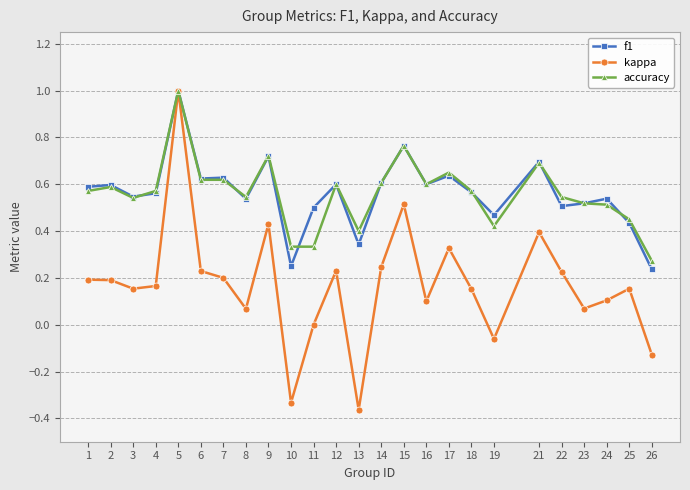

Is it true that kappa equals 0.0 at 8?

False